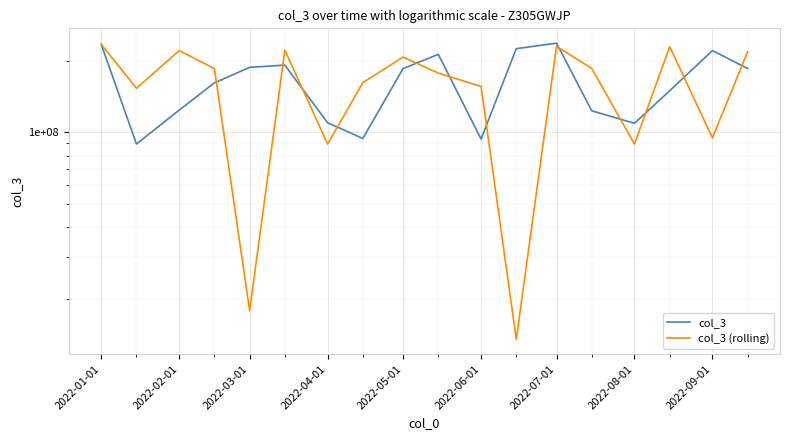

Count the number of categories in the chart.

18